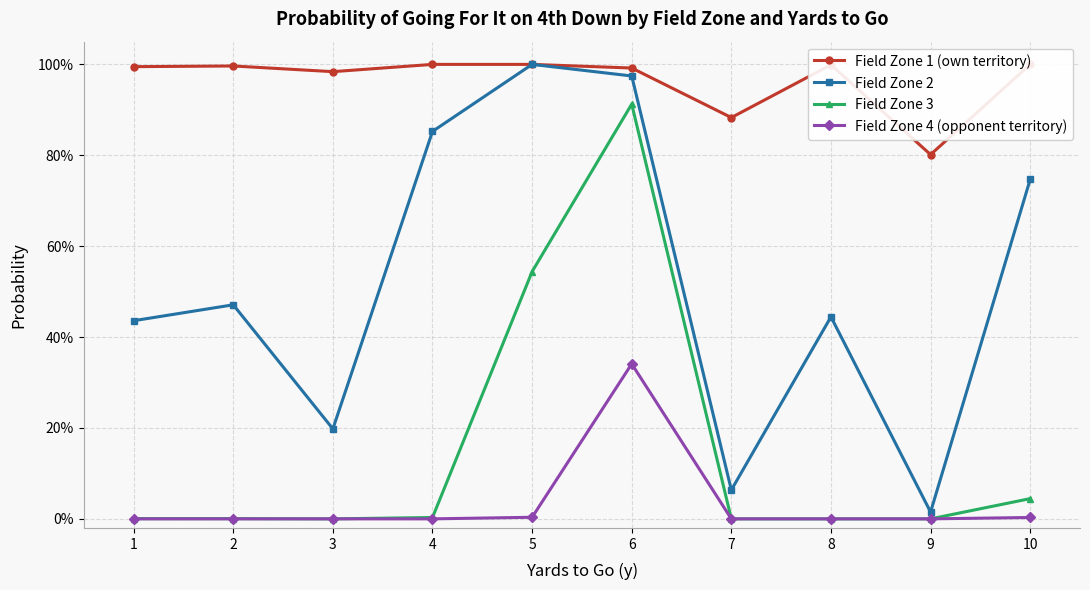

Rank the series at 6 from highest to lowest value.

Field Zone 1 (own territory), Field Zone 2, Field Zone 3, Field Zone 4 (opponent territory)